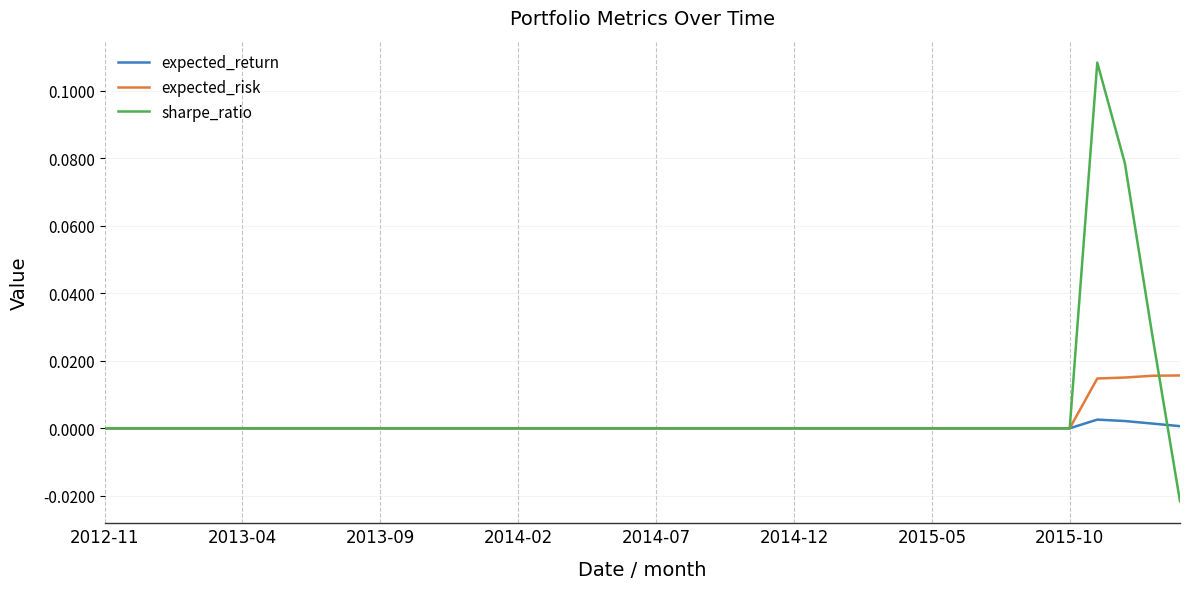

Which series has the largest range (max minus min)?

sharpe_ratio